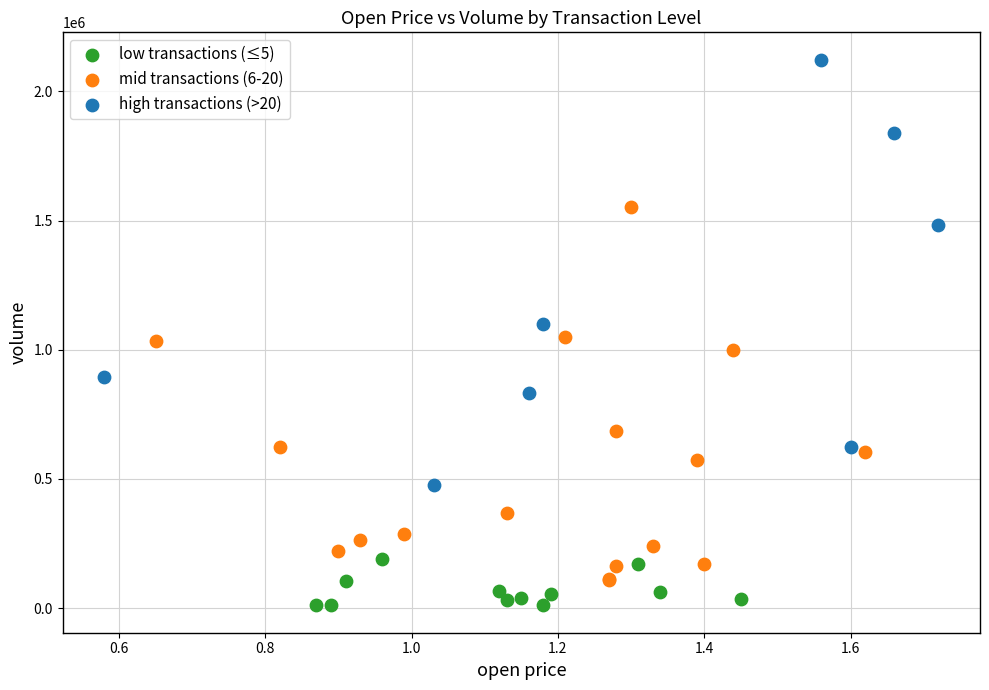

Which series contains the highest Y value?

high transactions (>20)